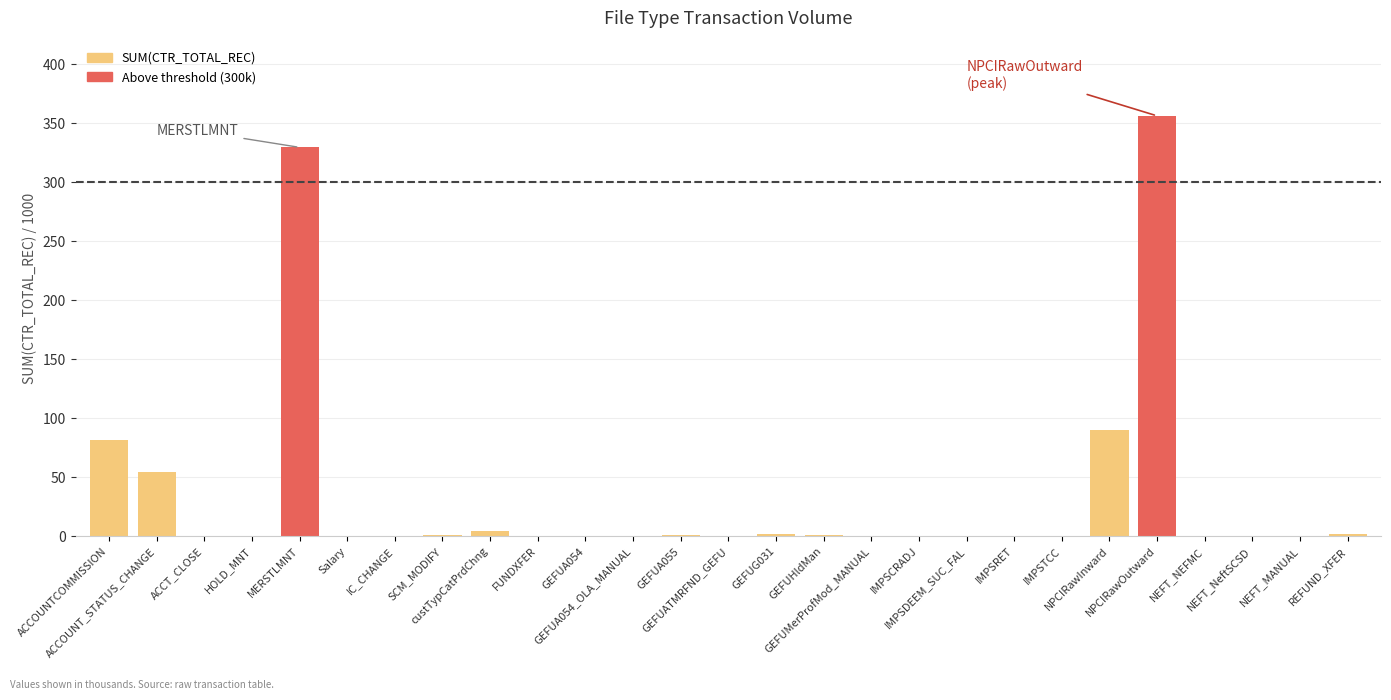

What is the greatest value displayed?

356.3